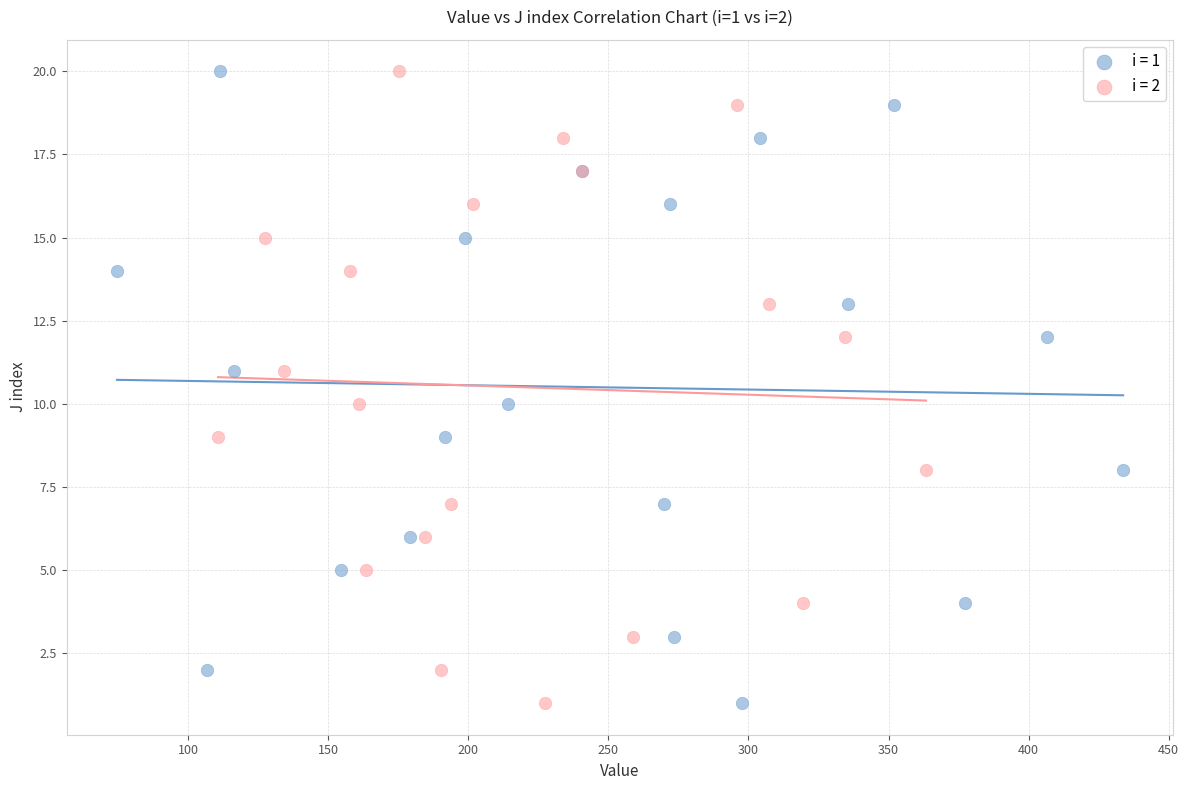

What are all the series names shown in the legend?

i = 1, i = 2